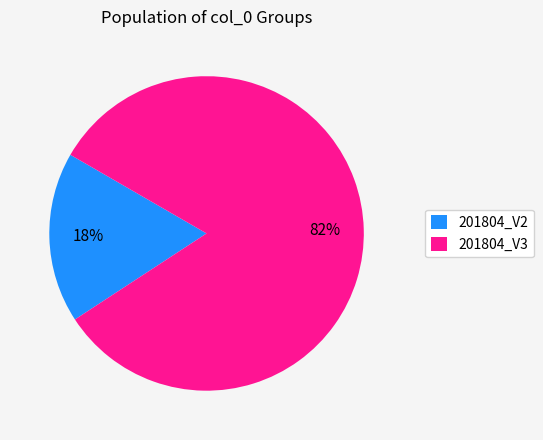

Rank the categories by value from highest to lowest.

201804_V3, 201804_V2